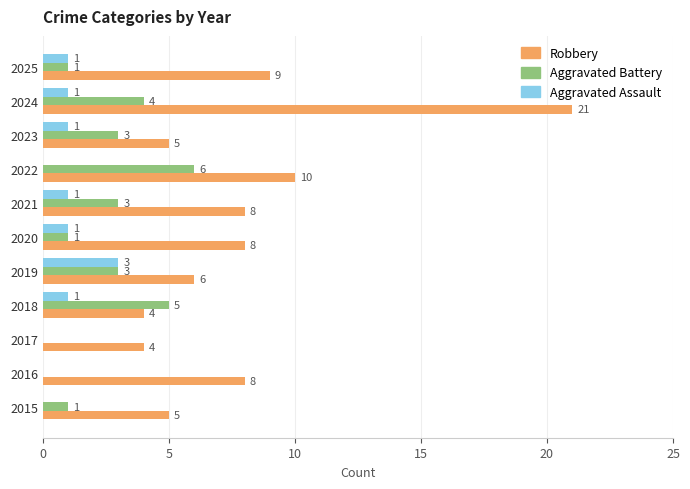

What is the maximum value for Aggravated Assault?

3